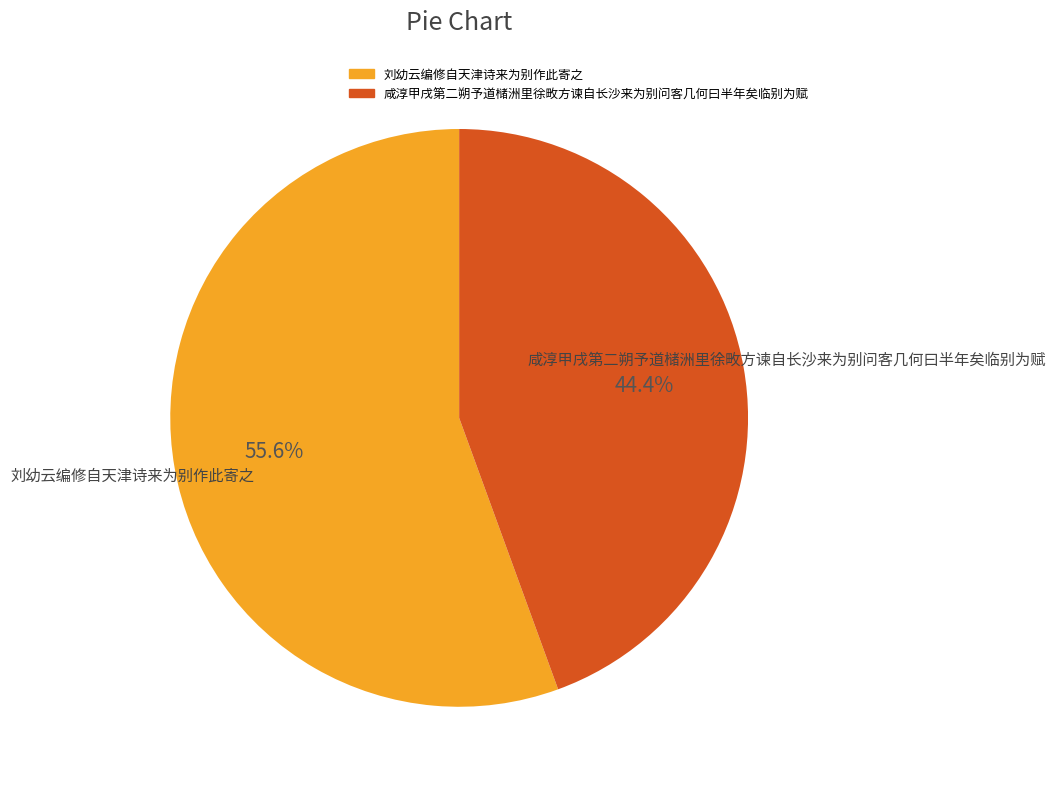

Is there a majority slice in this chart?

Yes